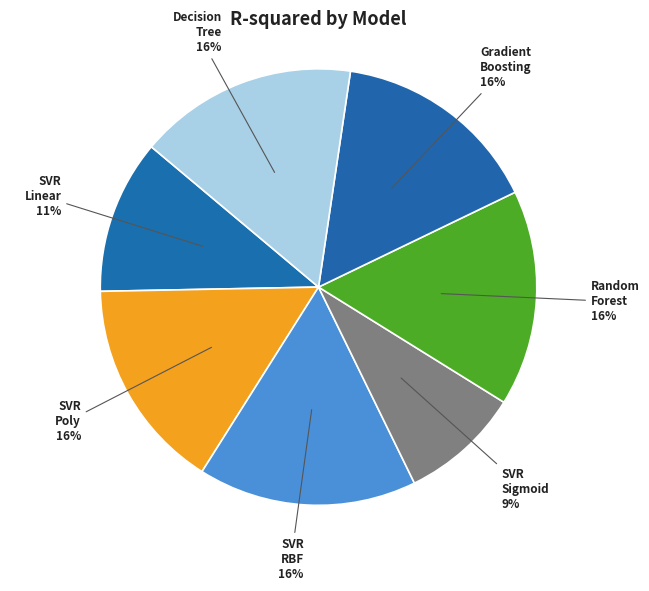

Rank the categories by value from lowest to highest.

svr-sigmoid_kernel, svr-linear_kernel, gradient_boosting, svr-poly_kernel, random_forest, svr-RBF_kernel, decision_tree